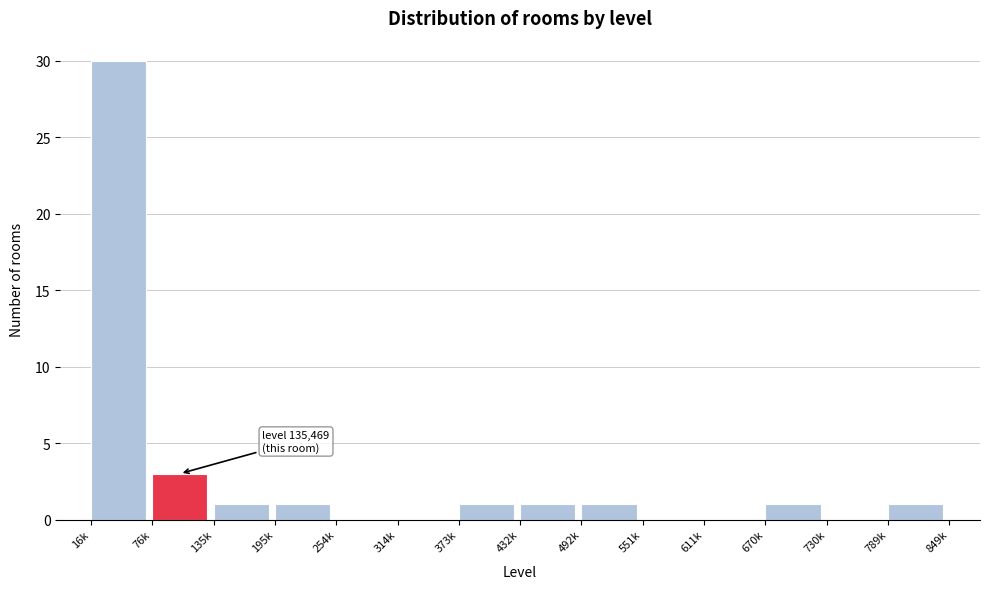

Reading right to left, list all the values displayed in this chart.

789k=1	730k=0	670k=1	611k=0	551k=0	492k=1	432k=1	373k=1	314k=0	254k=0	195k=1	135k=1	76k=3	16k=30